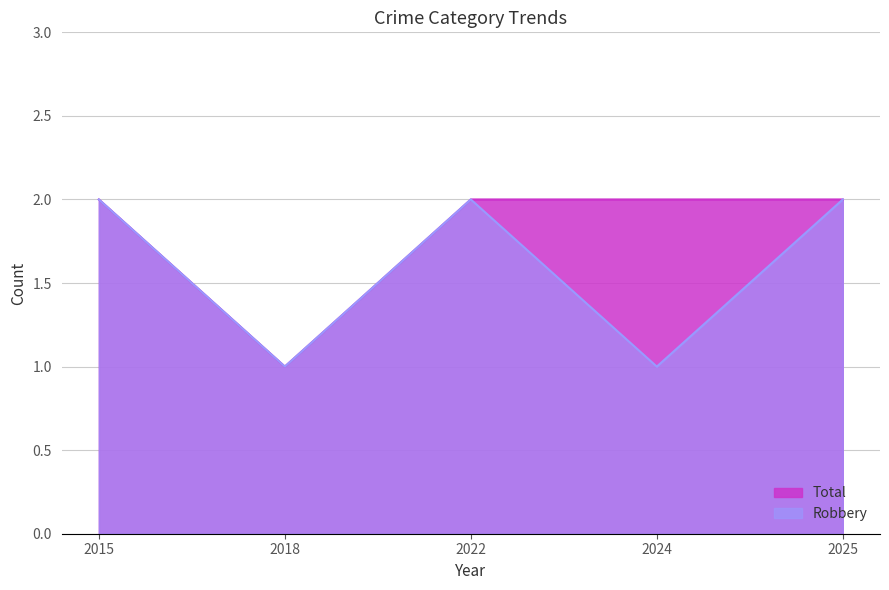

What is the smallest value displayed?

1